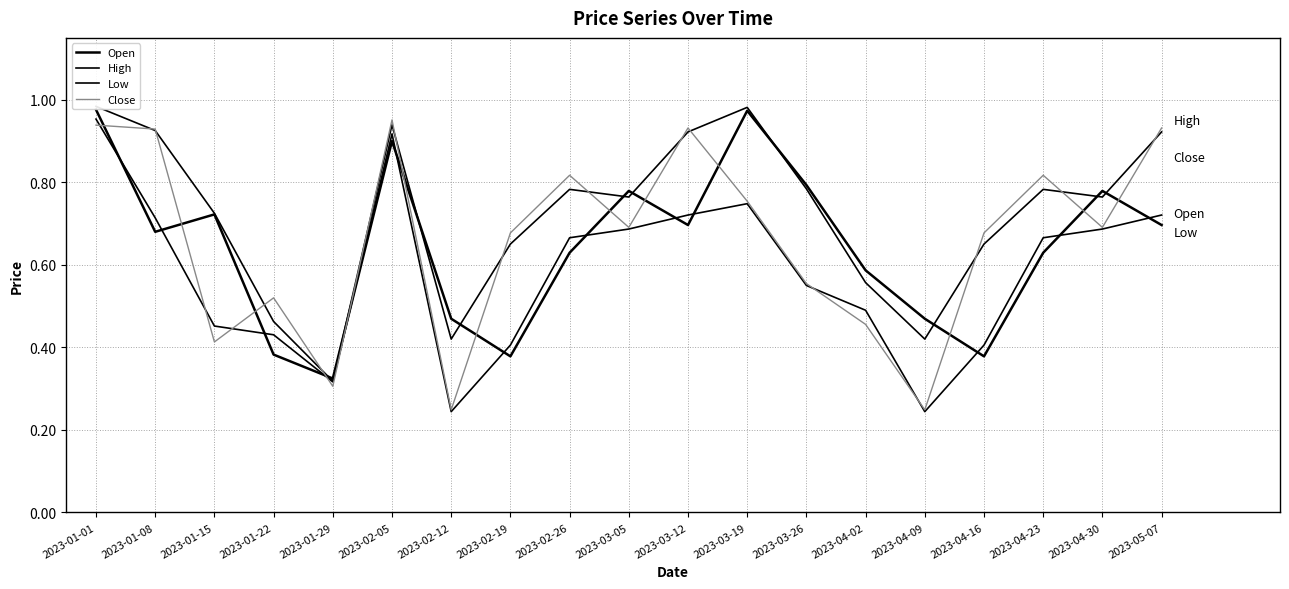

What is the label of the 4th point from the left?

2023-01-22